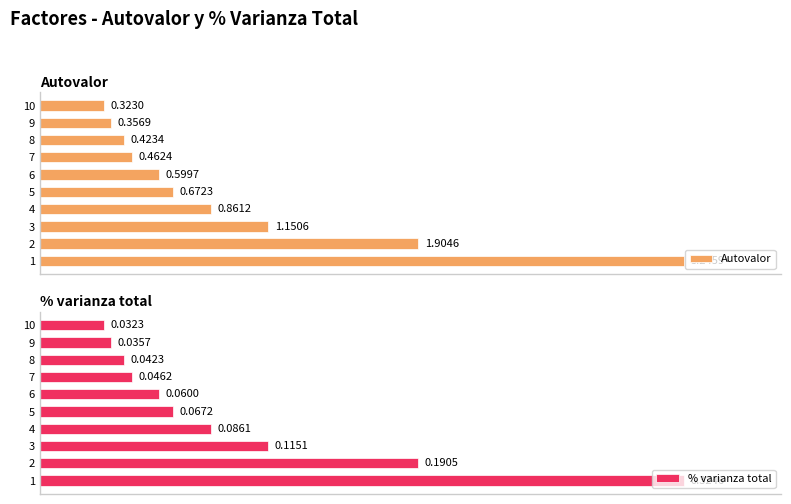

Is the value of Autovalor at 8 greater than the value of % varianza total at 8?

Yes